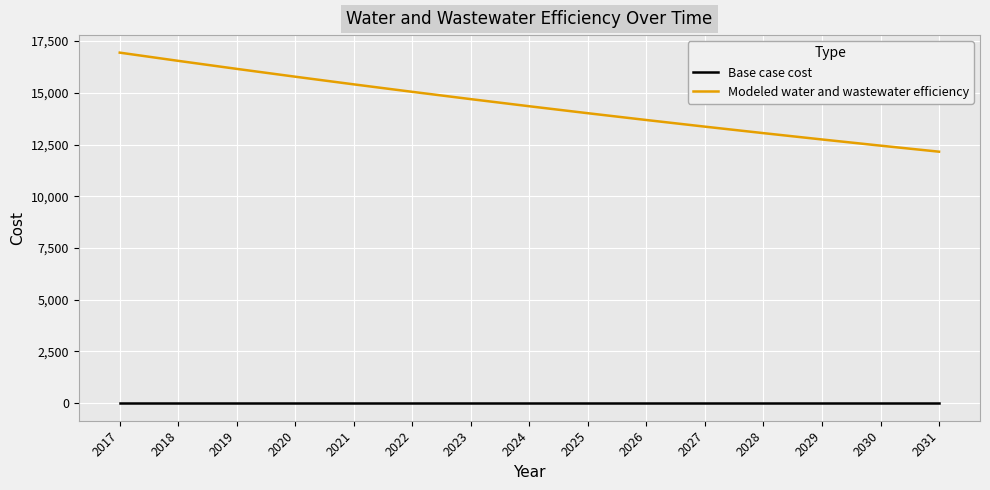

At which label does Modeled water and wastewater efficiency reach its minimum?

2031